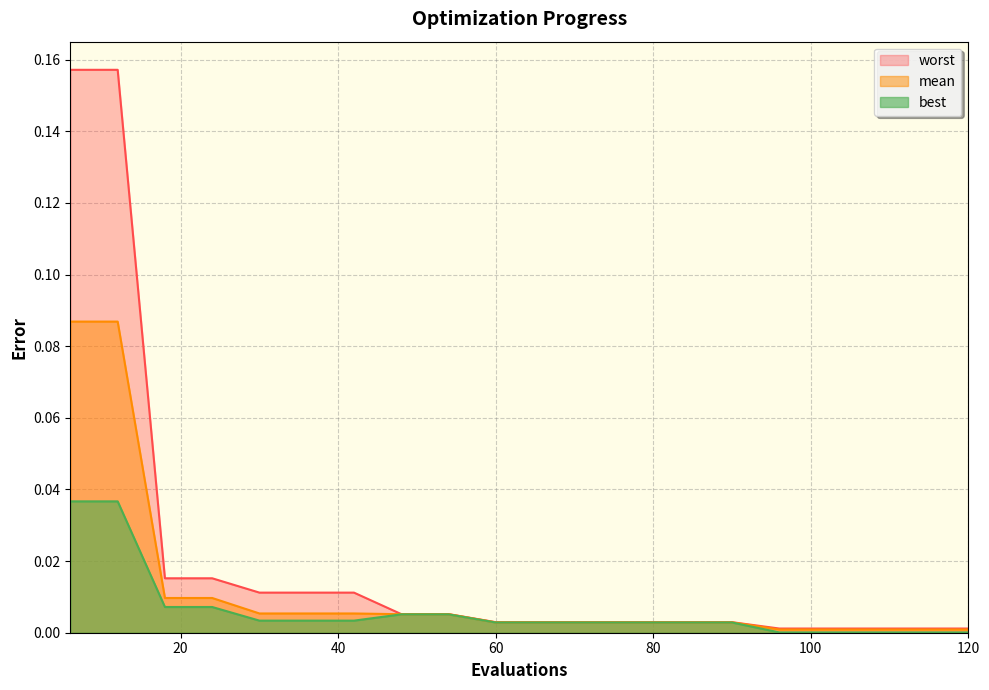

Which label corresponds to the smallest value in the chart?

96